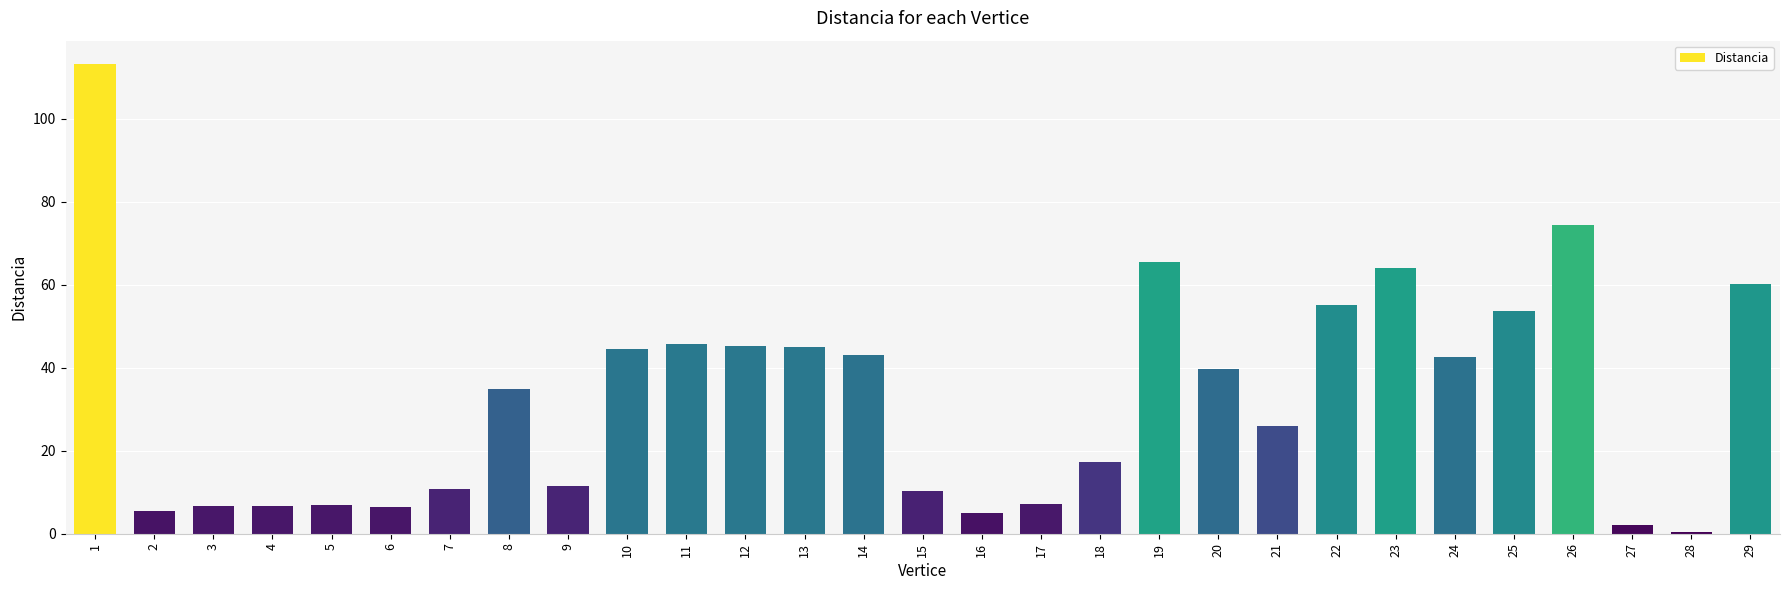

Is it true that the value at 21 is 40.5?

False